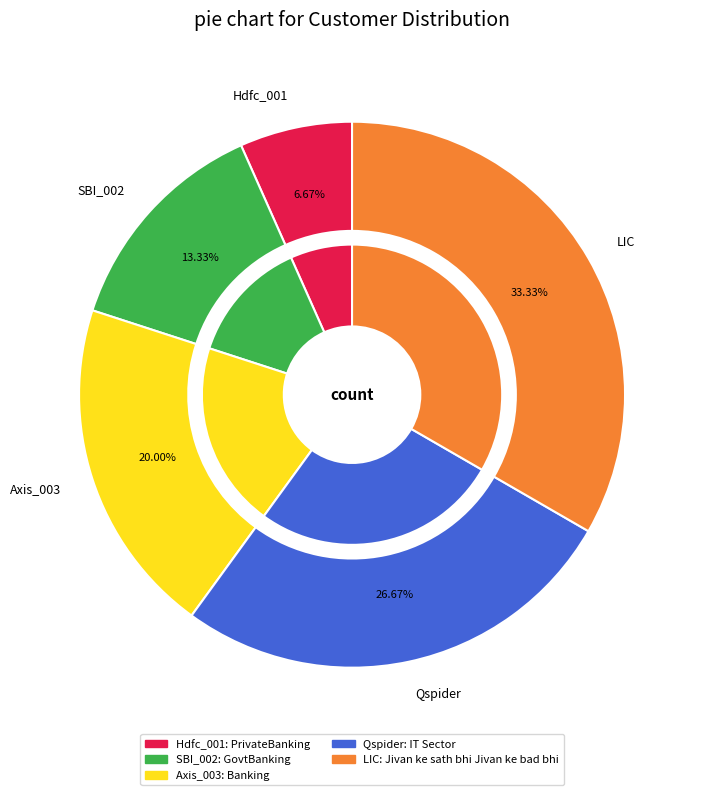

To the nearest percent, what is the combined percentage of SBI_002 and Axis_003?

33%